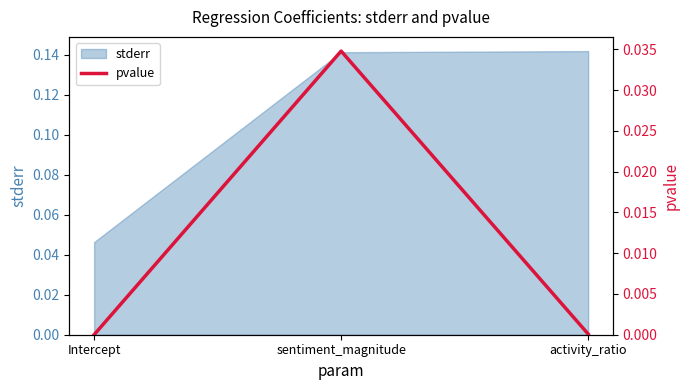

Which has a higher value, activity_ratio or Intercept?

activity_ratio